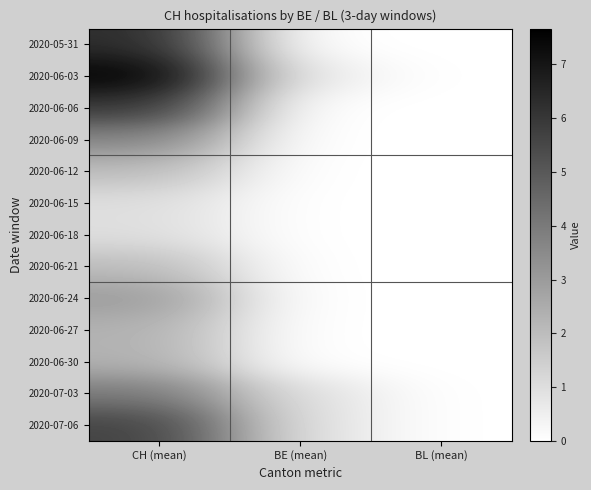

Which series has the largest range (max minus min)?

2020-06-03